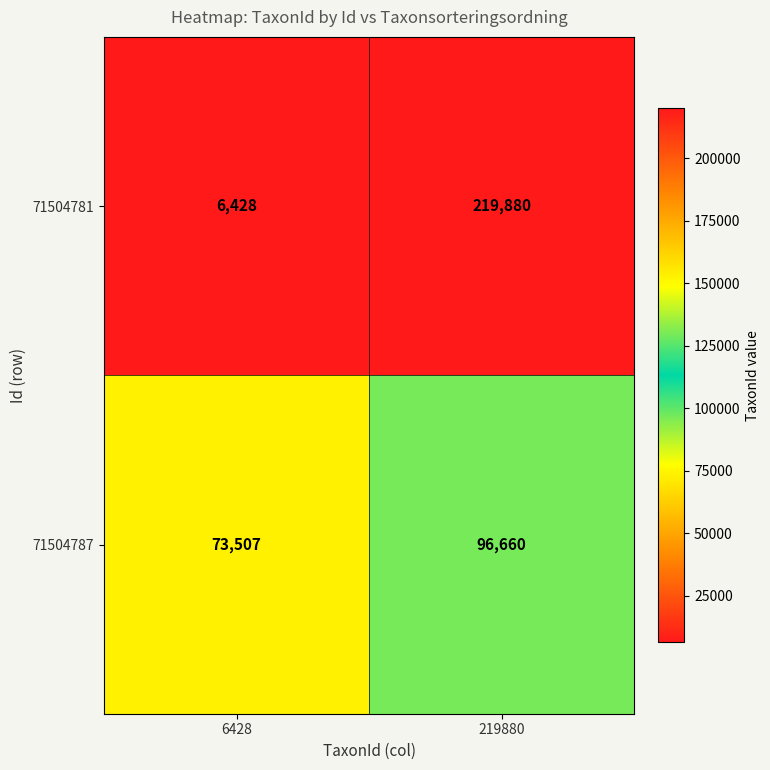

Count the number of data series in this chart.

2